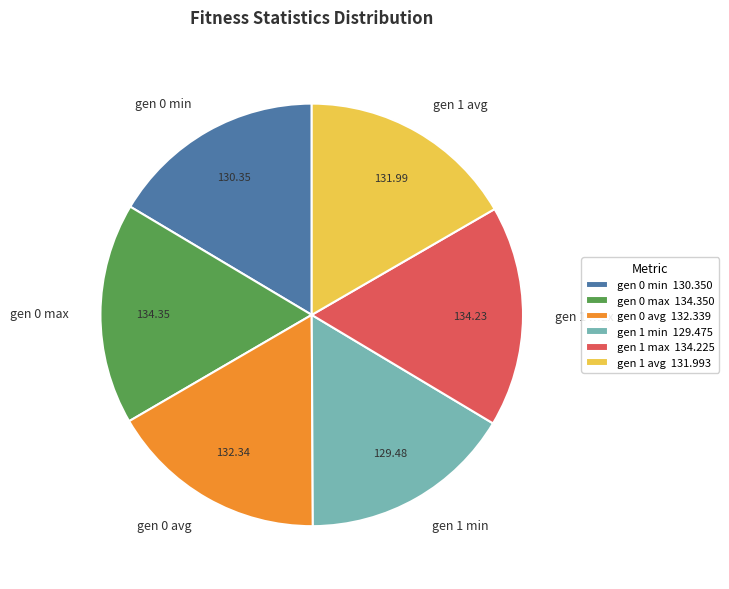

Is the sum of gen 1 avg and gen 0 max greater than half?

No